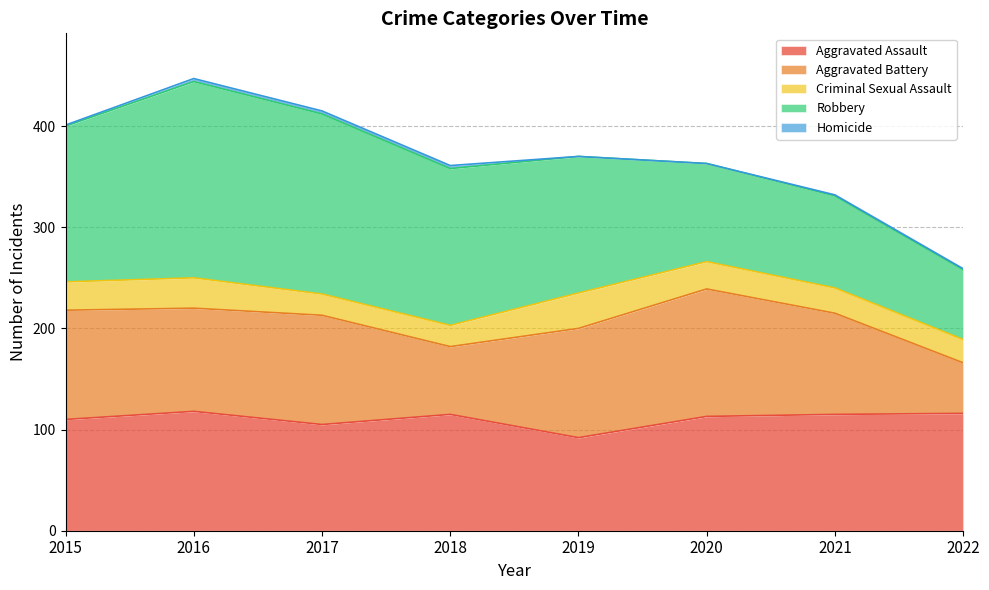

True or false: Robbery has more than 1 points higher than both neighbors.

False